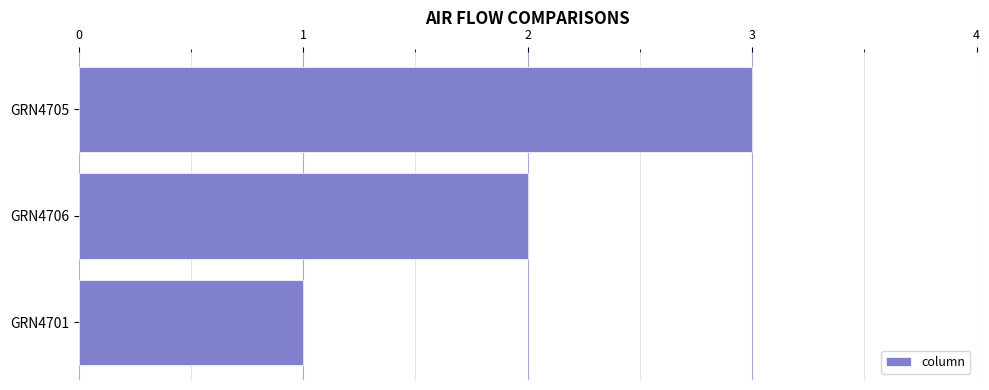

Which has a higher value, GRN4706 or GRN4705?

GRN4705